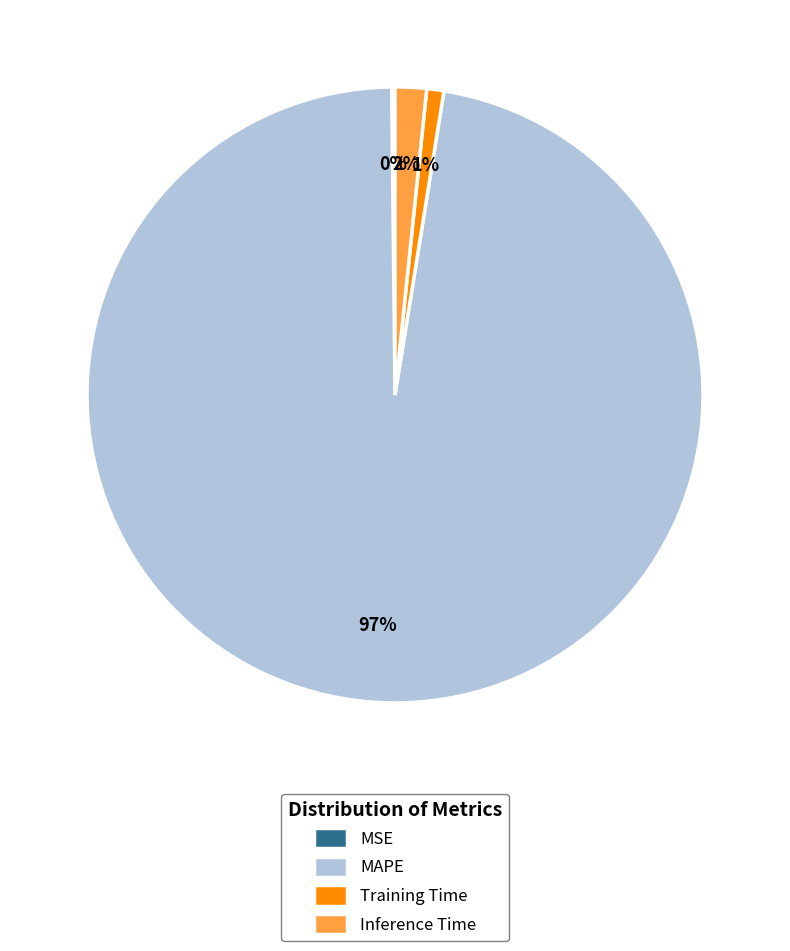

Which slice is the largest?

MAPE